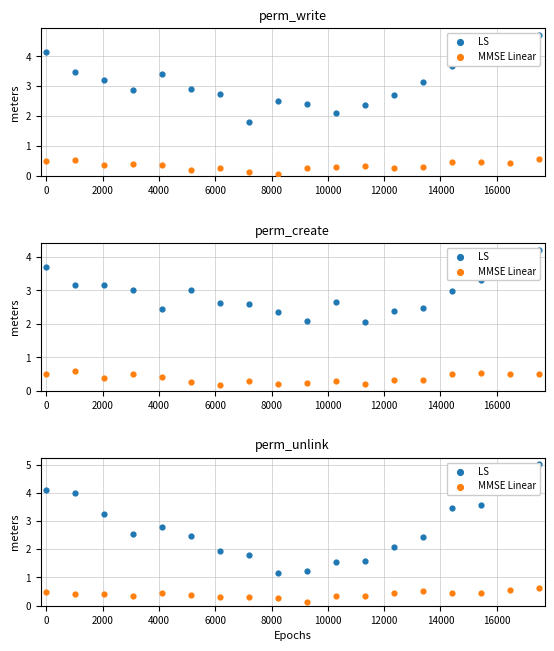

At how many categories does at least one series exceed 2?

12